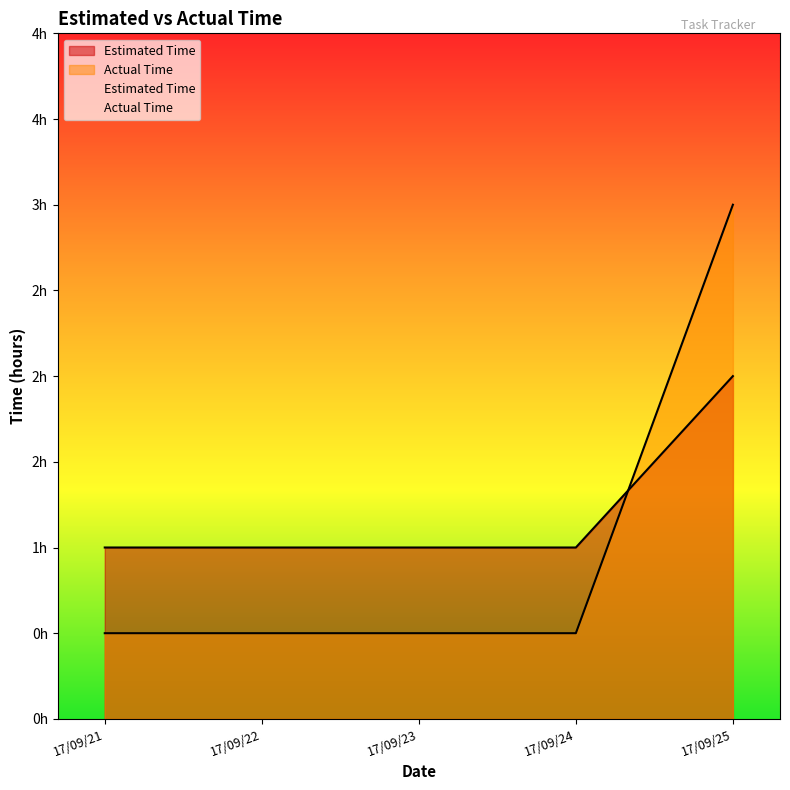

Where do Actual Time and Estimated Time first cross each other?

17/09/24 and 17/09/25